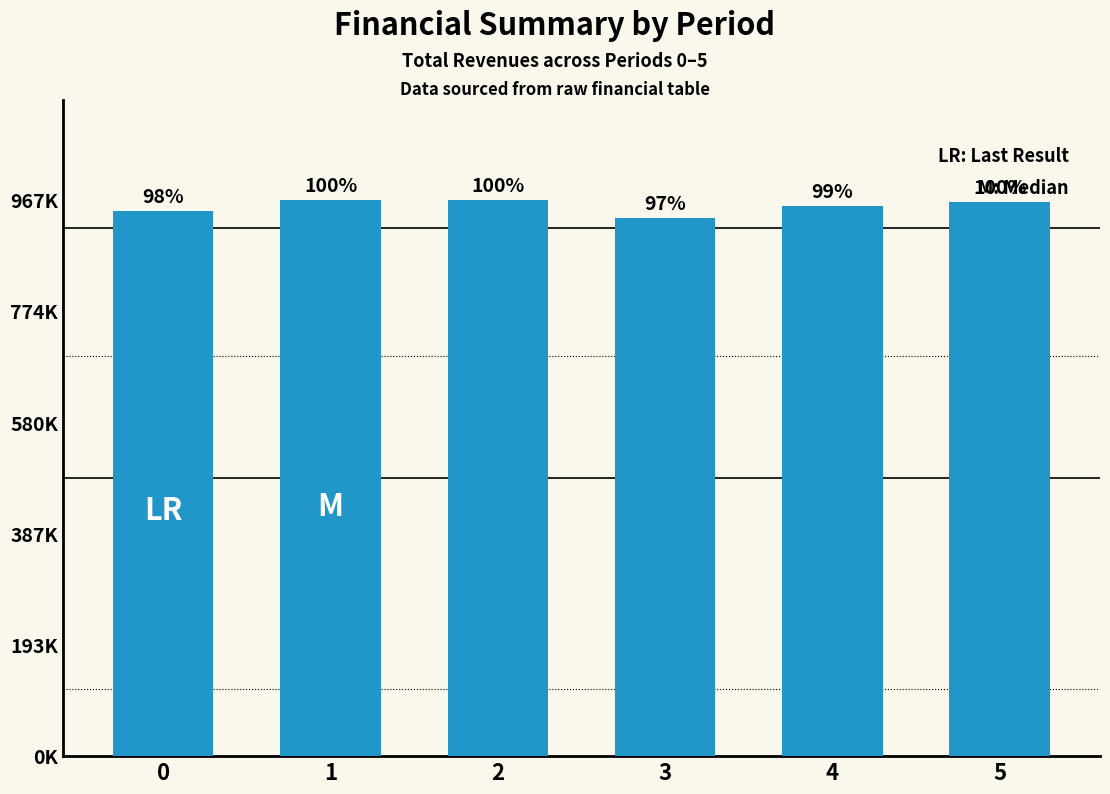

Reading right to left, list all the values displayed in this chart.

5=964653.2	4=957304.5	3=936916.8	2=967699.6	1=967054.3	0=948507.8